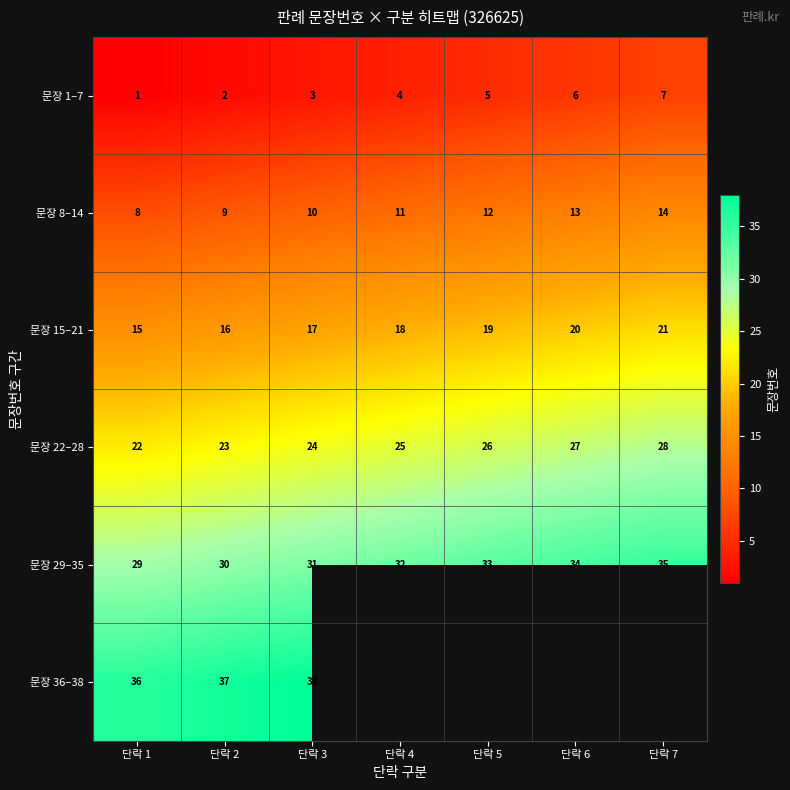

Which label corresponds to the smallest value in the chart?

단락 1